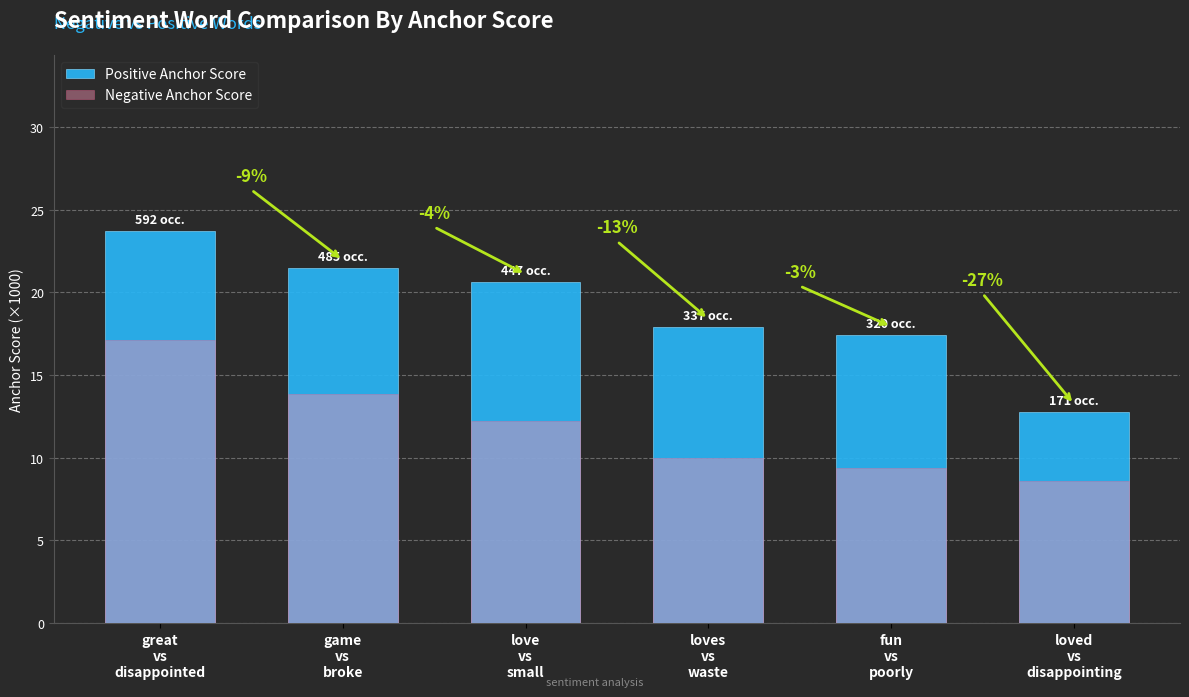

True or false: Positive Anchor Score has a value of 20.3 at loved
vs
disappointing.

False